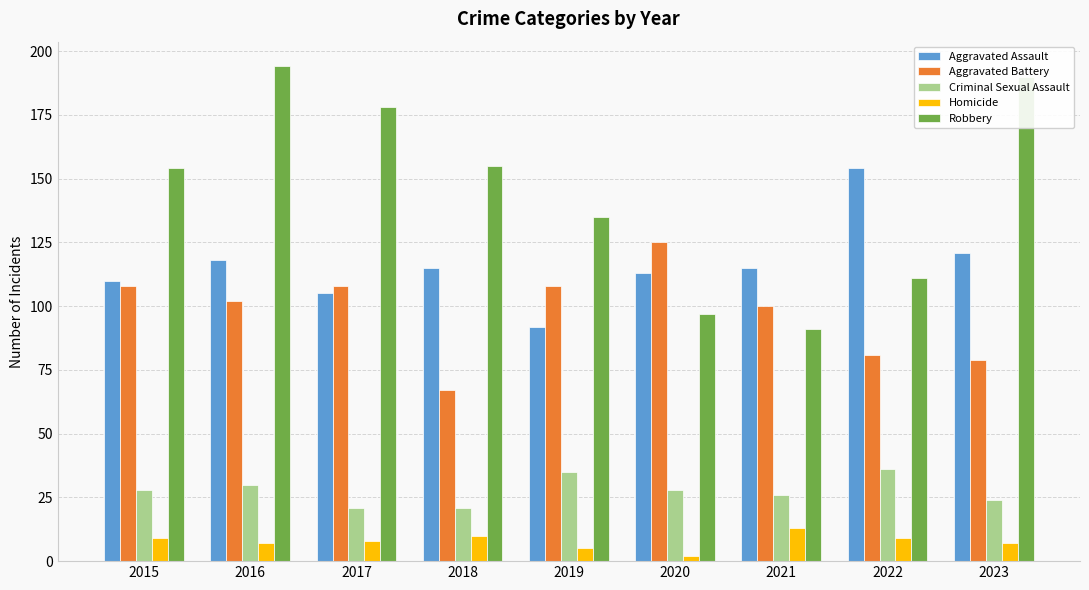

True or false: Criminal Sexual Assault has a value of 14 at 2018.

False